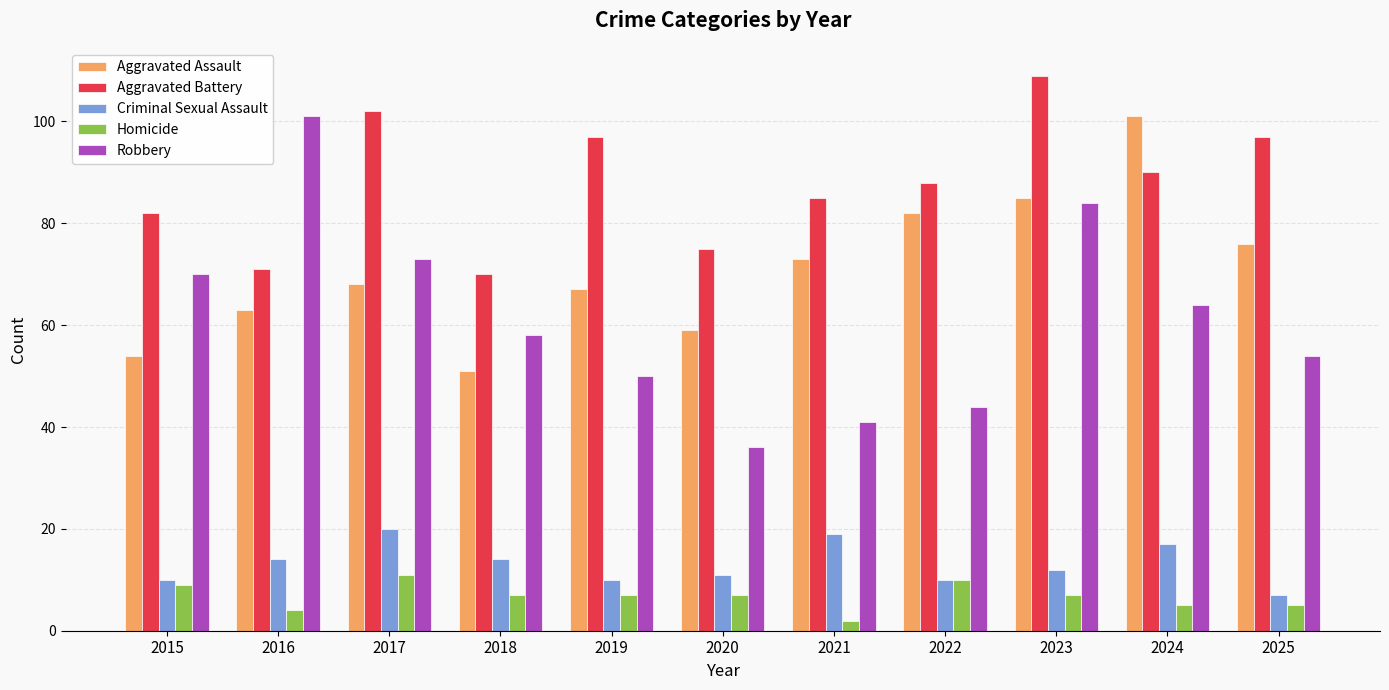

At which category is the sum across all series the highest?

2023